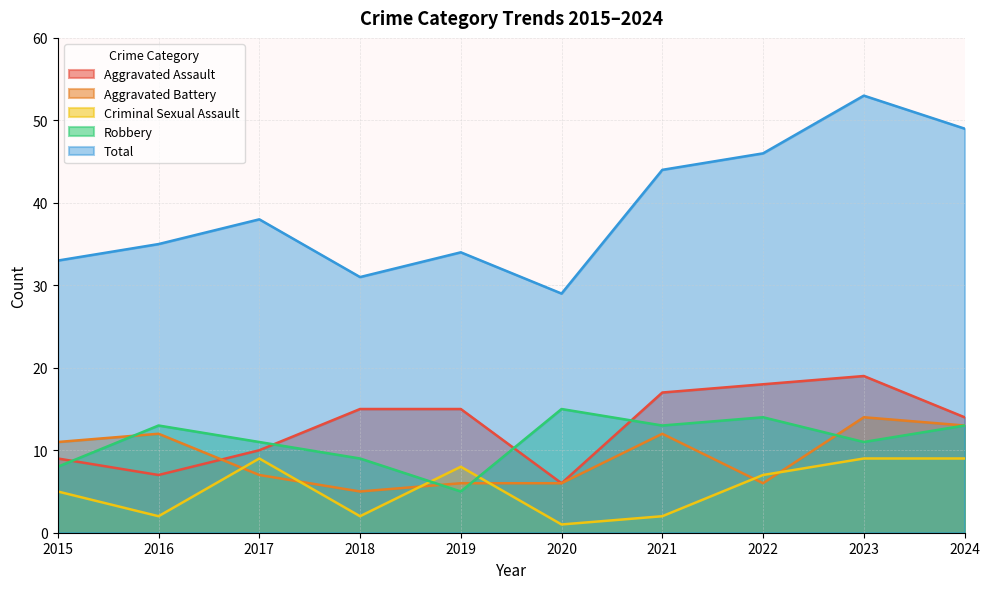

The Total series shows 20 at 2023. True or false?

False